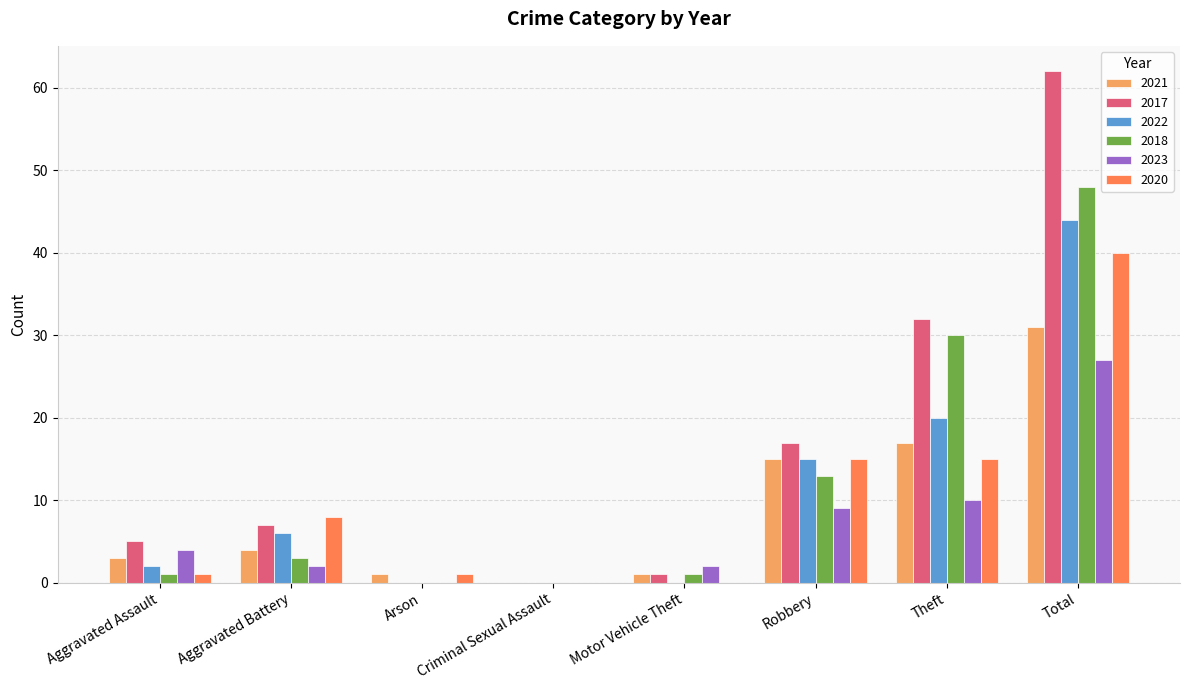

Reading left to right, what are all the values shown in this chart?

2021: 3	4	1	0	1	15	17	31
2017: 5	7	0	0	1	17	32	62
2022: 2	6	0	0	0	15	20	44
2018: 1	3	0	0	1	13	30	48
2023: 4	2	0	0	2	9	10	27
2020: 1	8	1	0	0	15	15	40